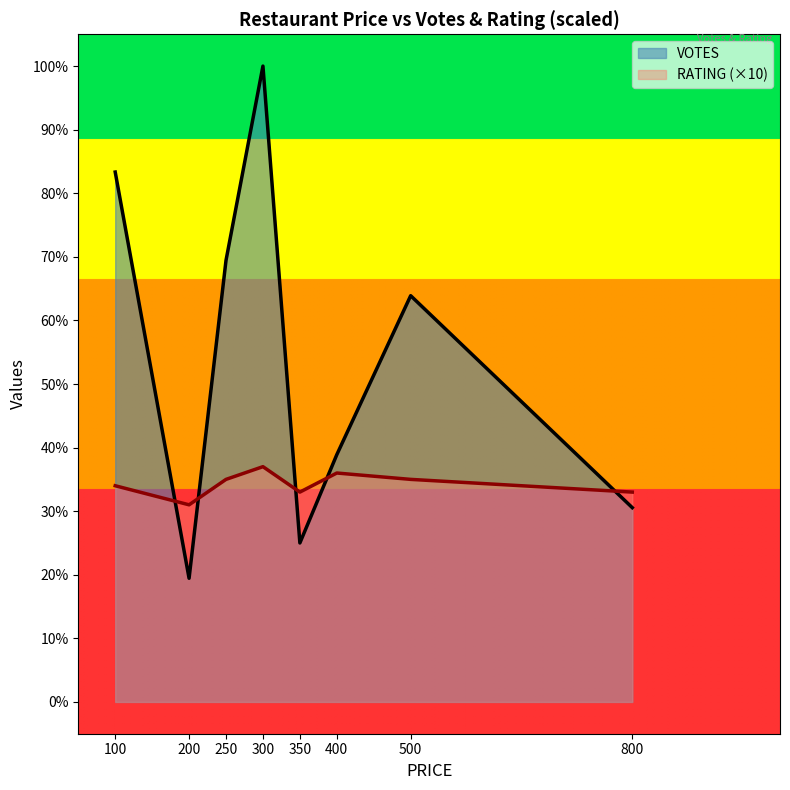

Which series has the widest spread of values?

VOTES